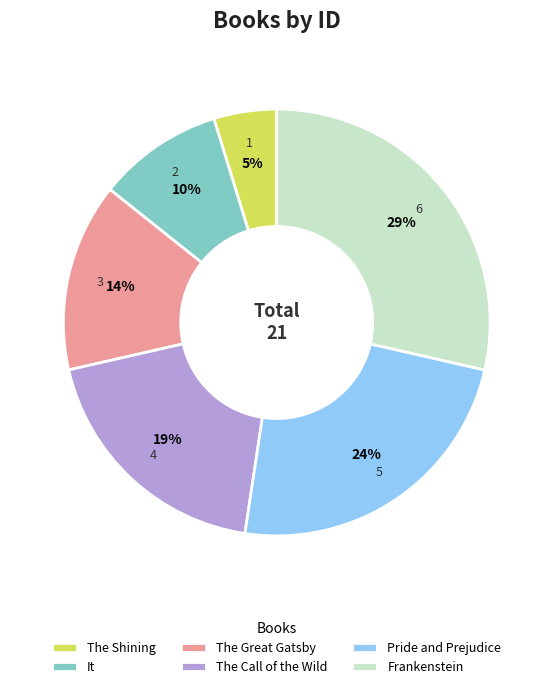

Count the number of slices in the pie.

6